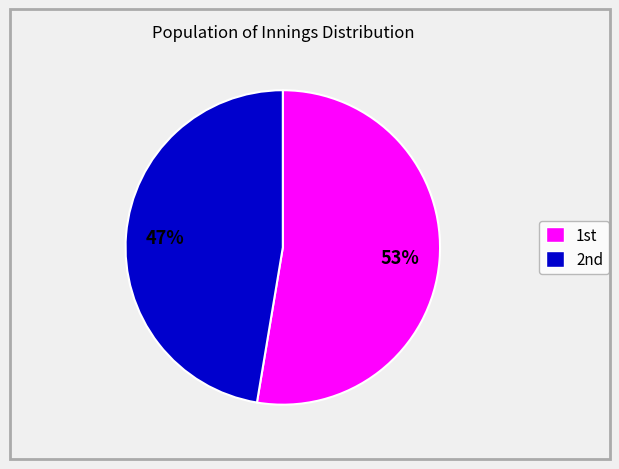

How many segments does this pie chart have?

2